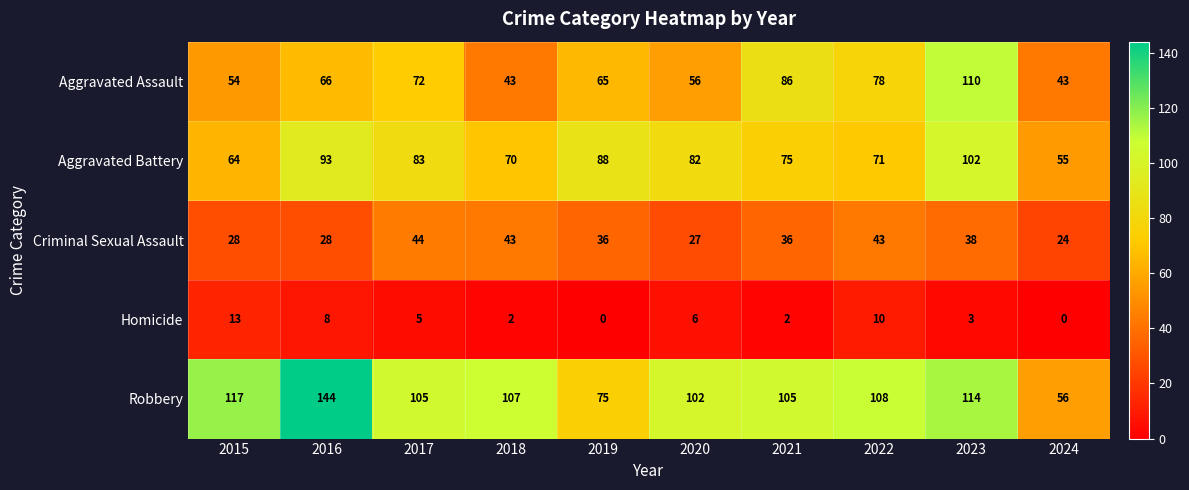

Which category has the highest value in the Aggravated Assault series?

2023